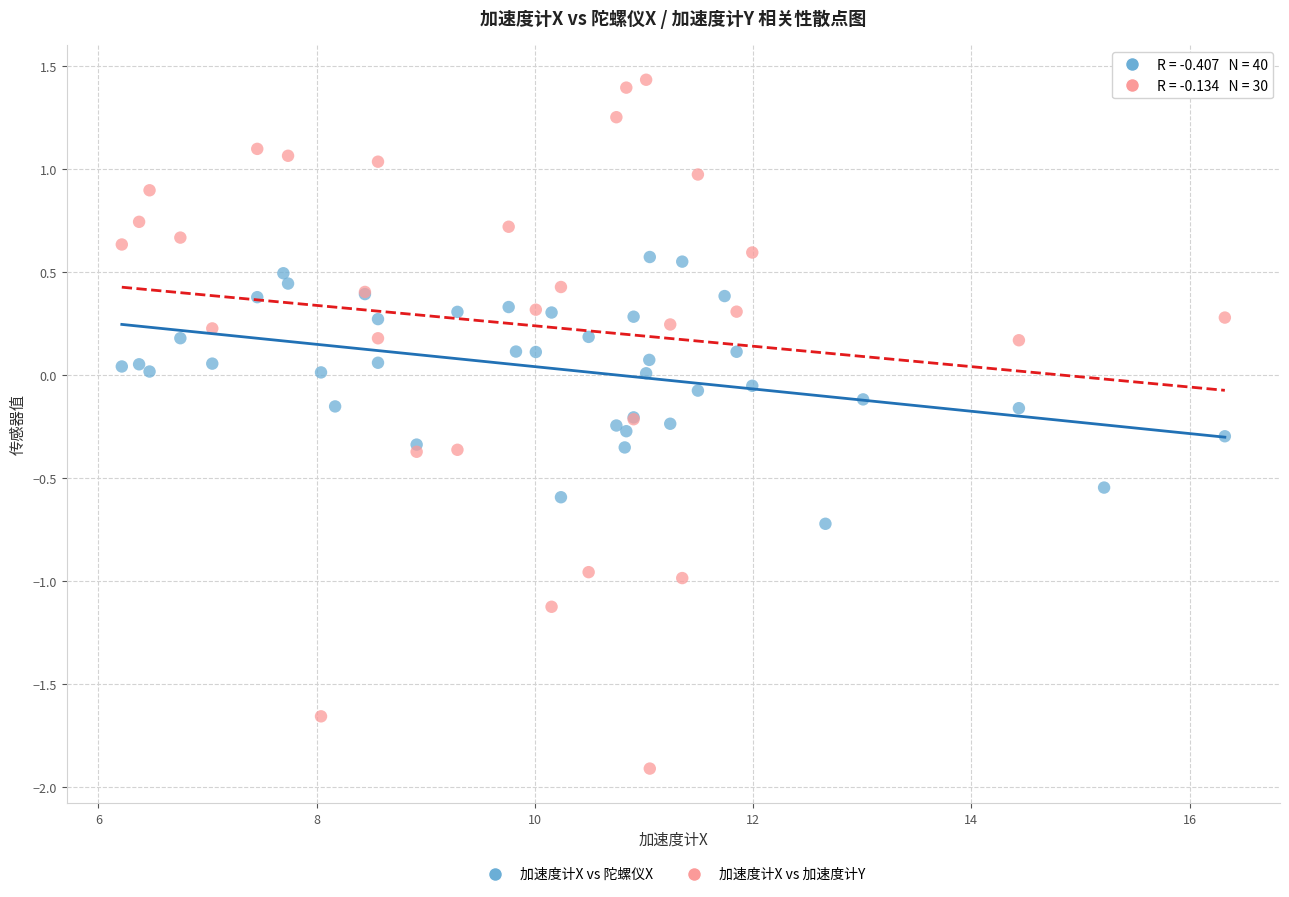

Which series has the largest Y range (max minus min)?

加速度计X vs 加速度计Y